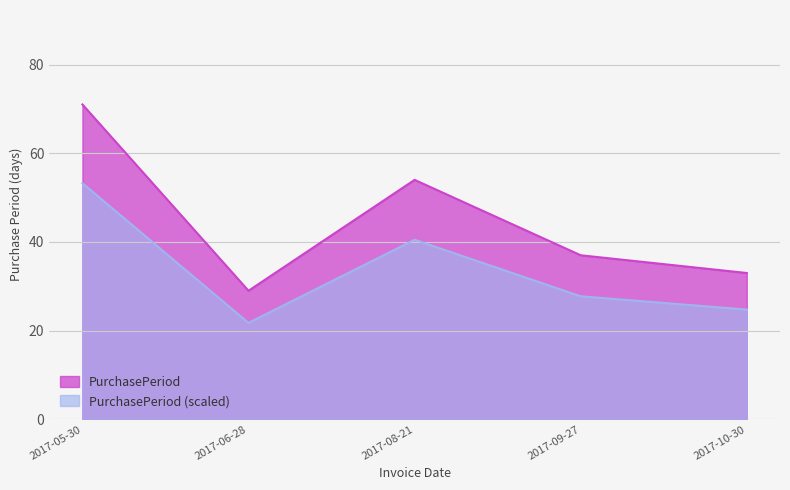

Which label corresponds to the largest value in the chart?

2017-05-30